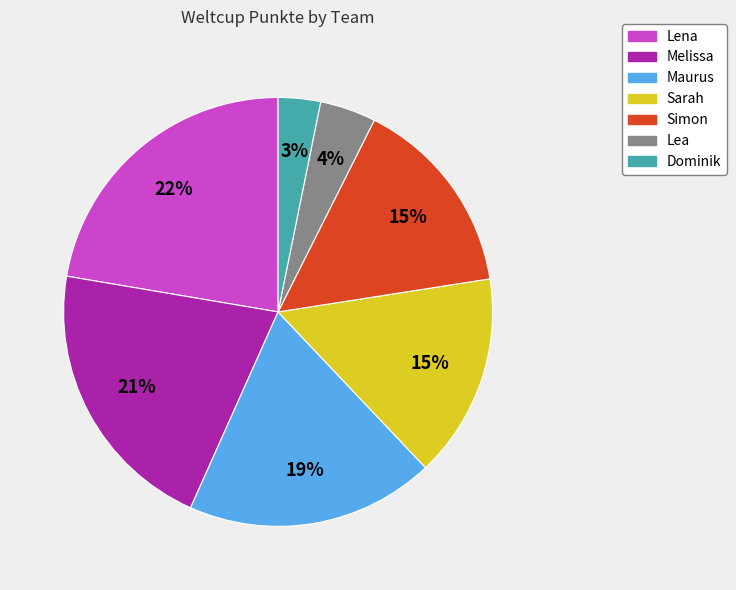

Which category has the smallest portion of the pie?

Dominik